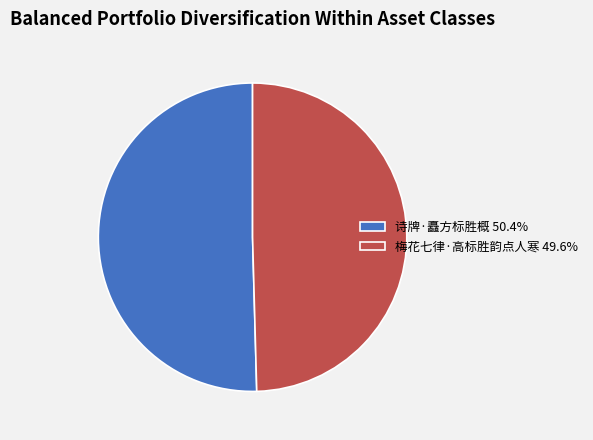

The 诗牌·矗方标胜概 slice represents 44% of the pie. True or false?

False